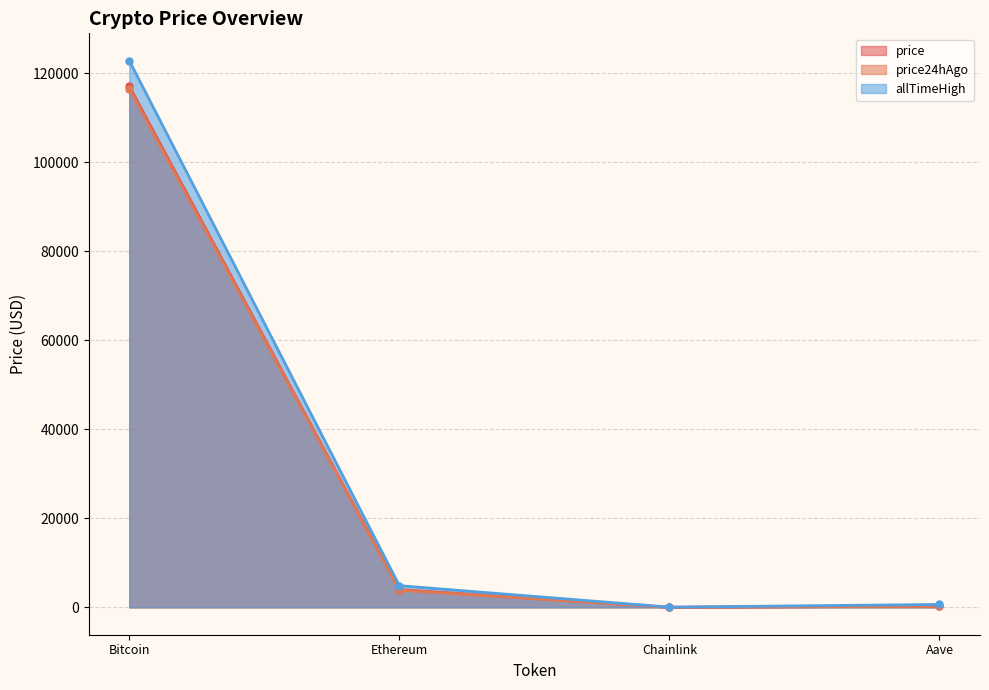

At how many categories does at least one series exceed 55184?

1